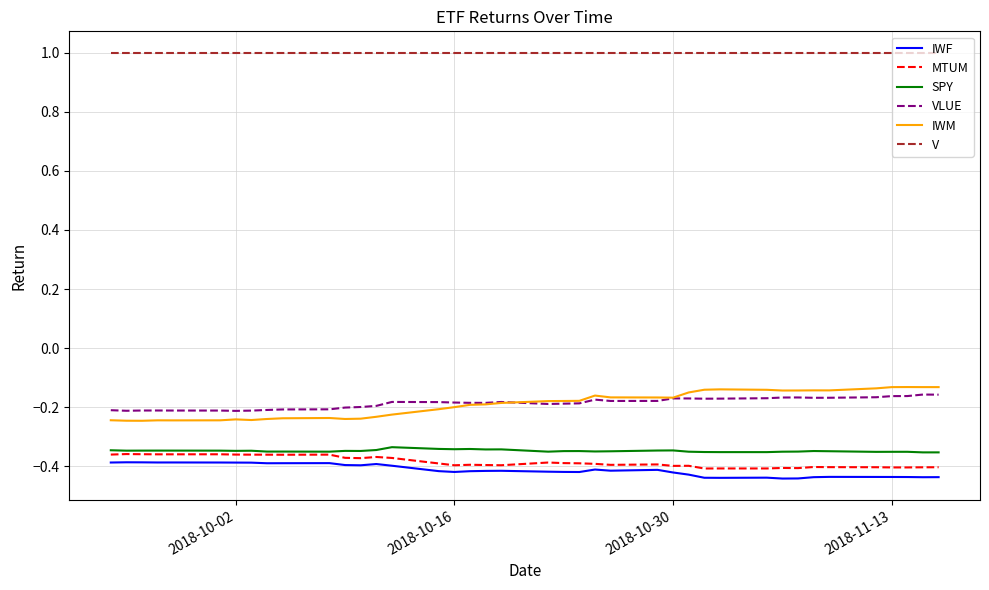

Which series has the largest total across all categories?

V